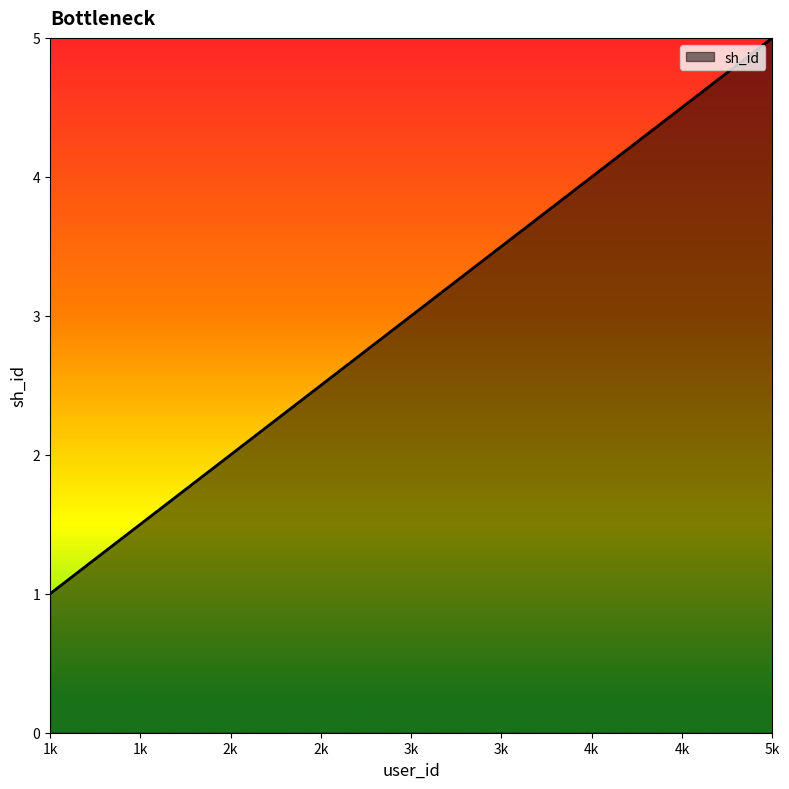

At which label is the value closest to 3?

3k